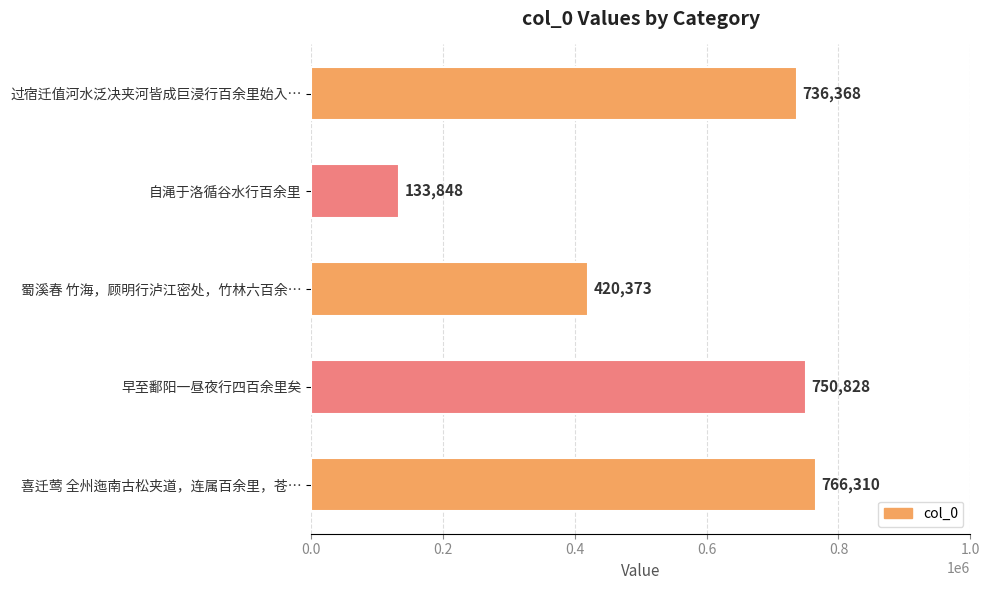

What is the value of the 4th bar from the top?

750828